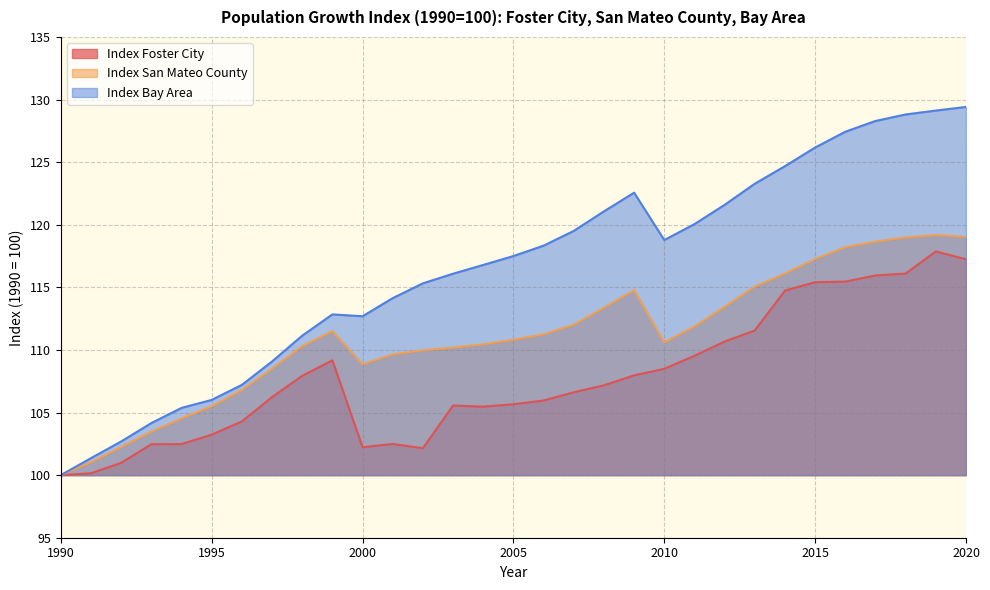

Where is Index Foster City nearest to the value 108?

2009